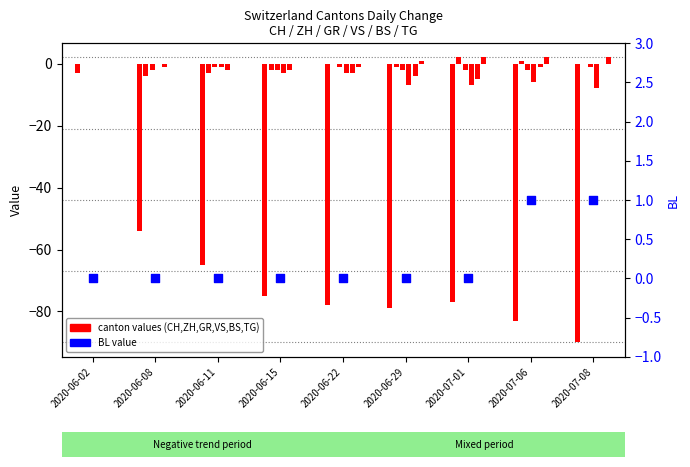

Between 2020-06-02 and 2020-06-15, which is larger?

2020-06-02